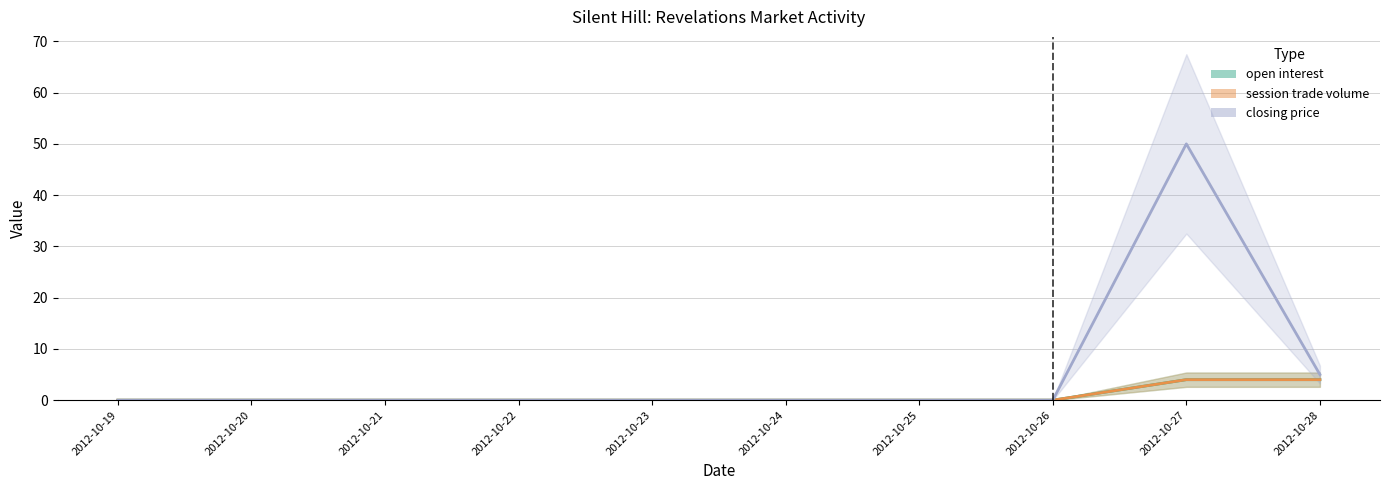

What is the difference between the maximum and second lowest values in the session trade volume series?

4